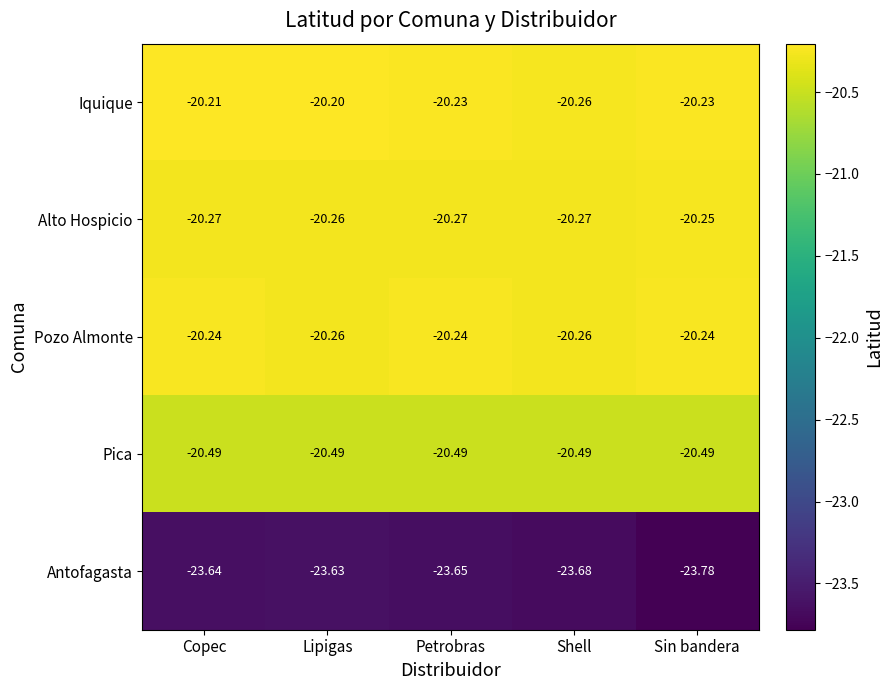

What is the maximum value for Alto Hospicio?

-20.3